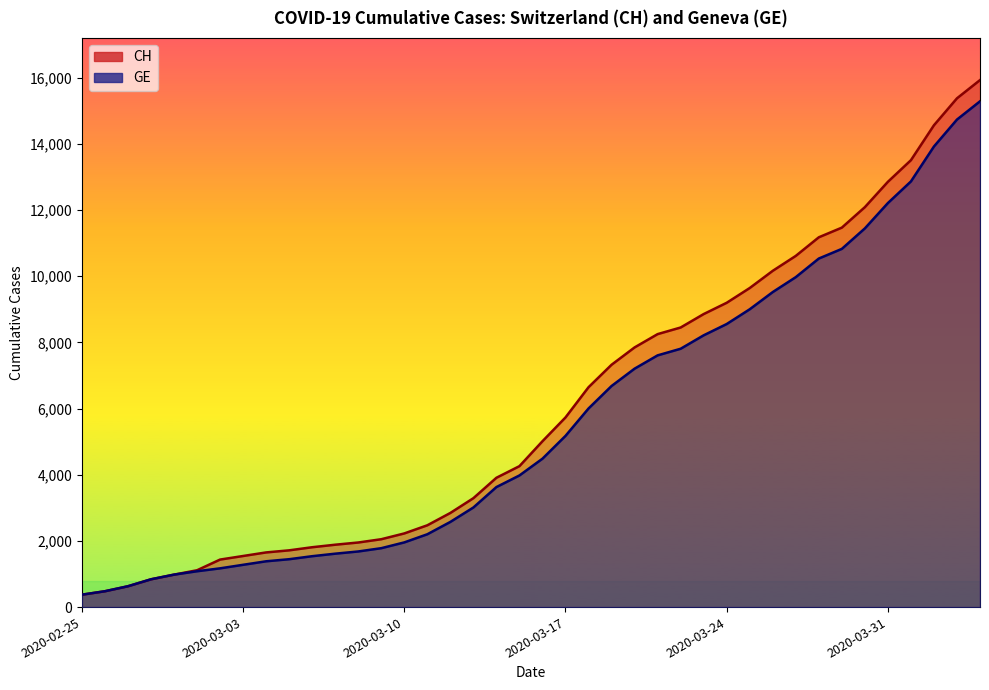

What are all the series names shown in the legend?

CH, GE